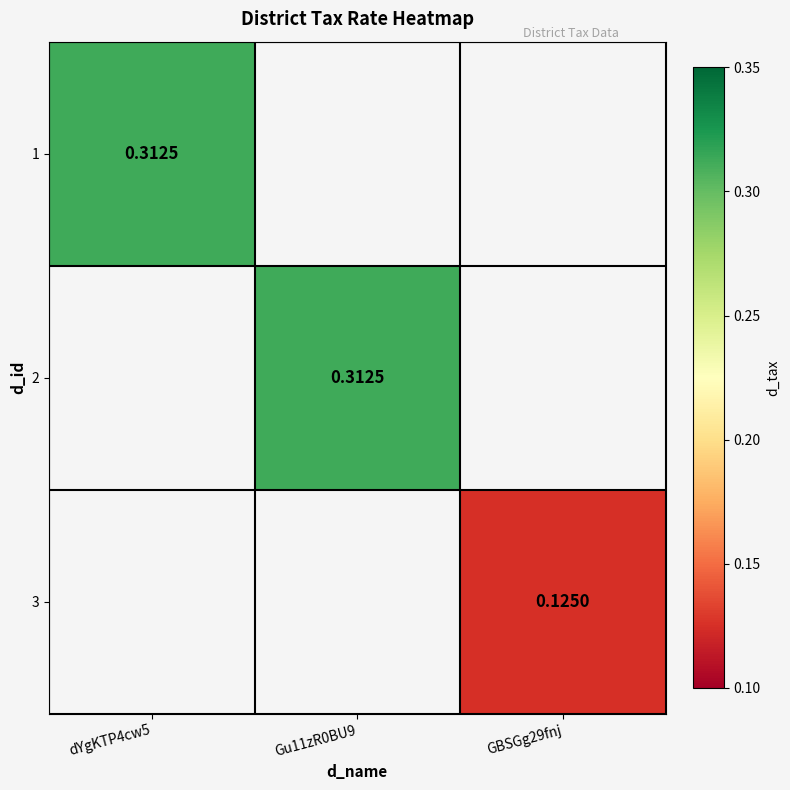

What is the minimum value shown in the chart?

0.1